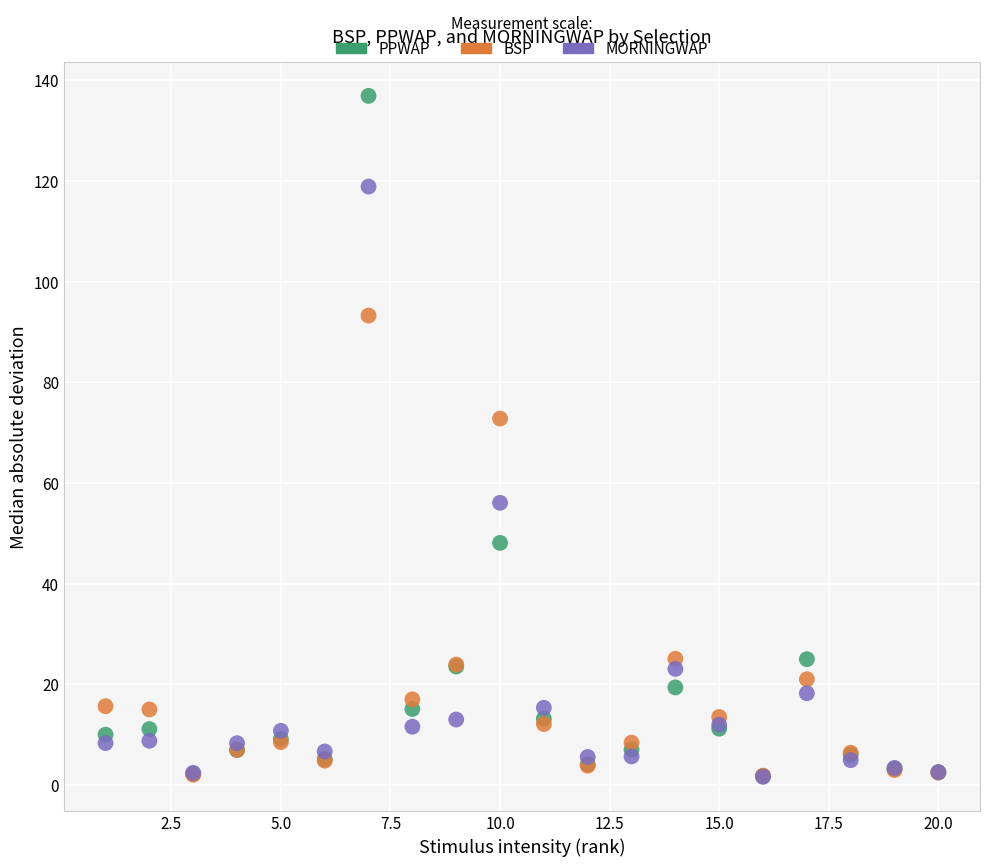

Which series has the widest spread of Y values?

PPWAP